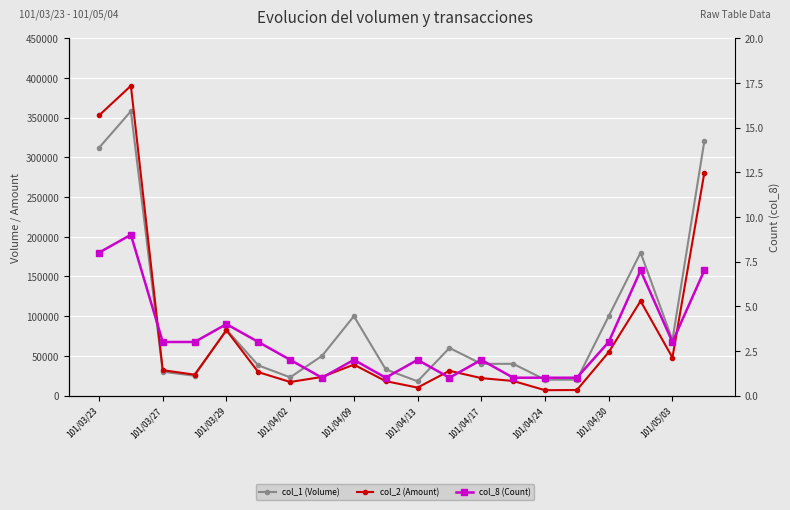

Is the value of col_1 (Volume) at 17 greater than the value of col_2 (Amount) at 13?

Yes